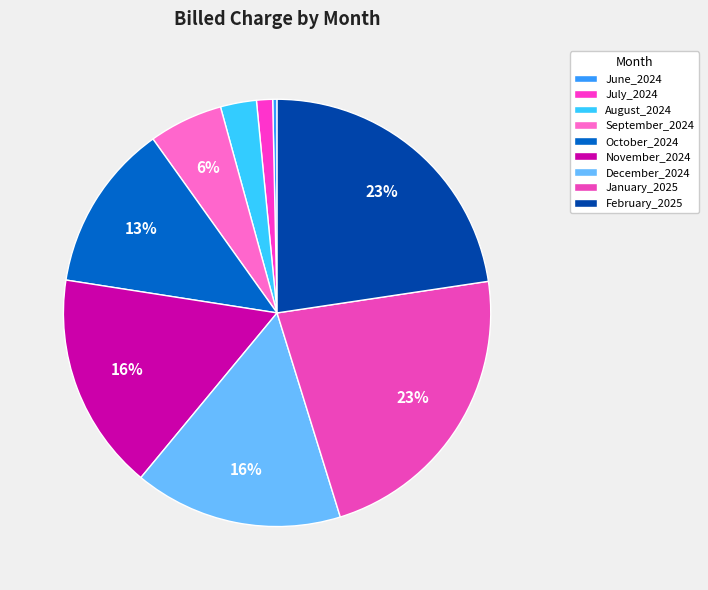

Count the number of slices in the pie.

9